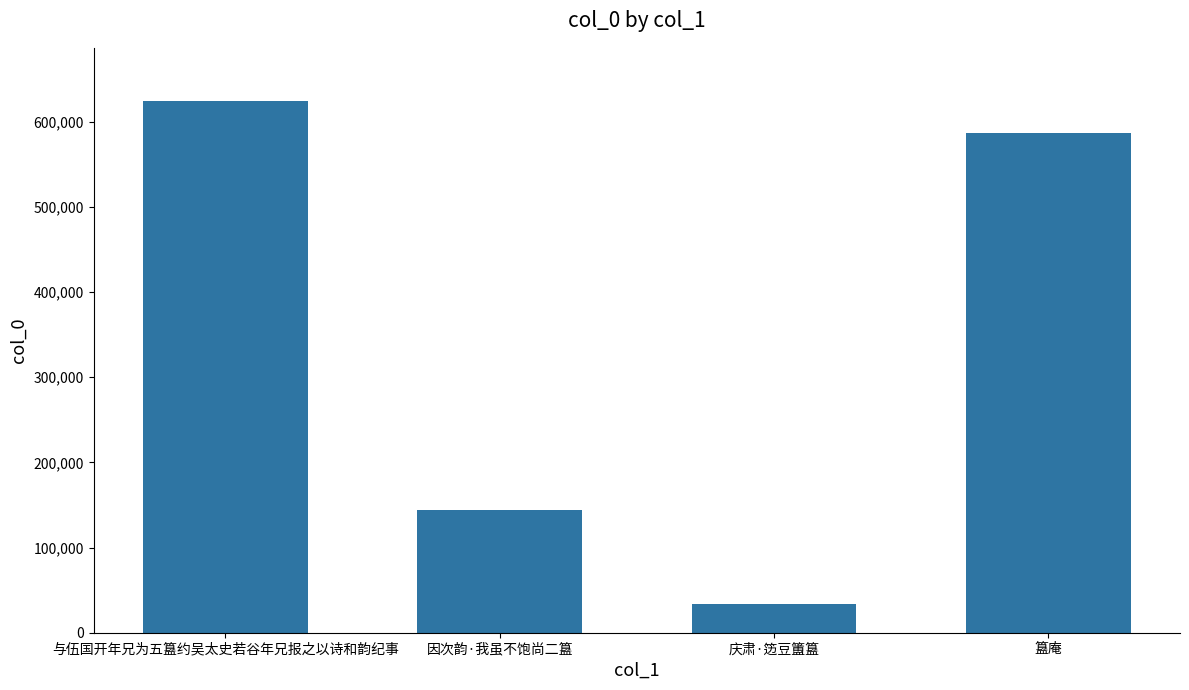

What is the value of the 2nd bar from the left?

144280